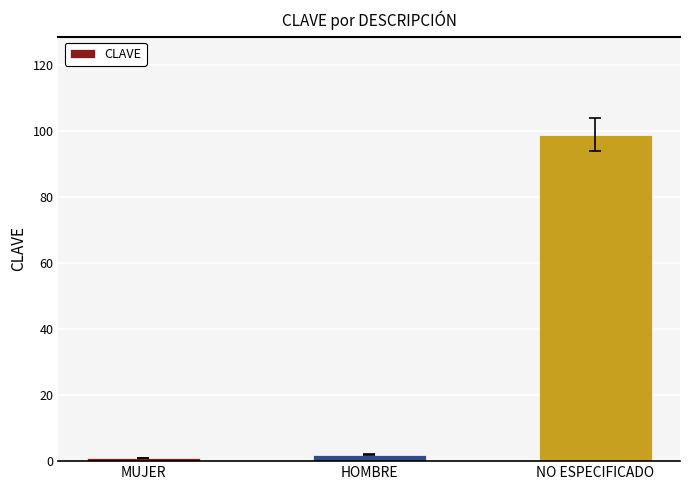

What is the ratio of the value at NO ESPECIFICADO to the value at HOMBRE?

49.5